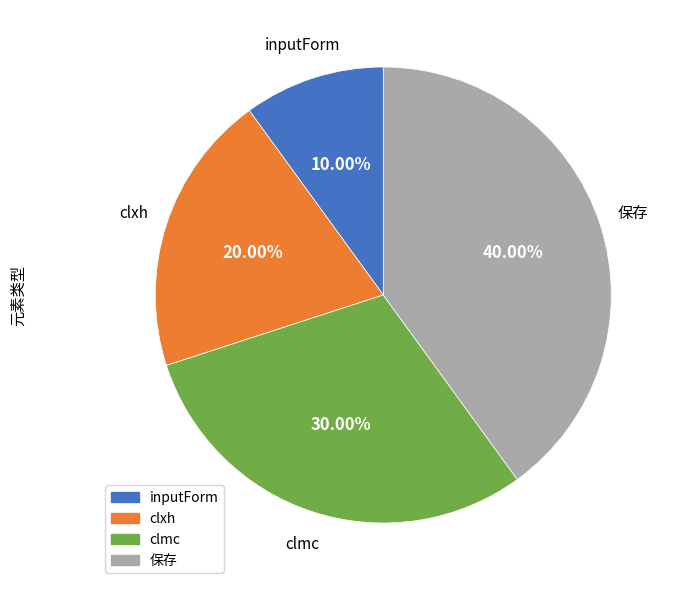

To the nearest percent, what is the difference between the largest and smallest slice percentages?

30%